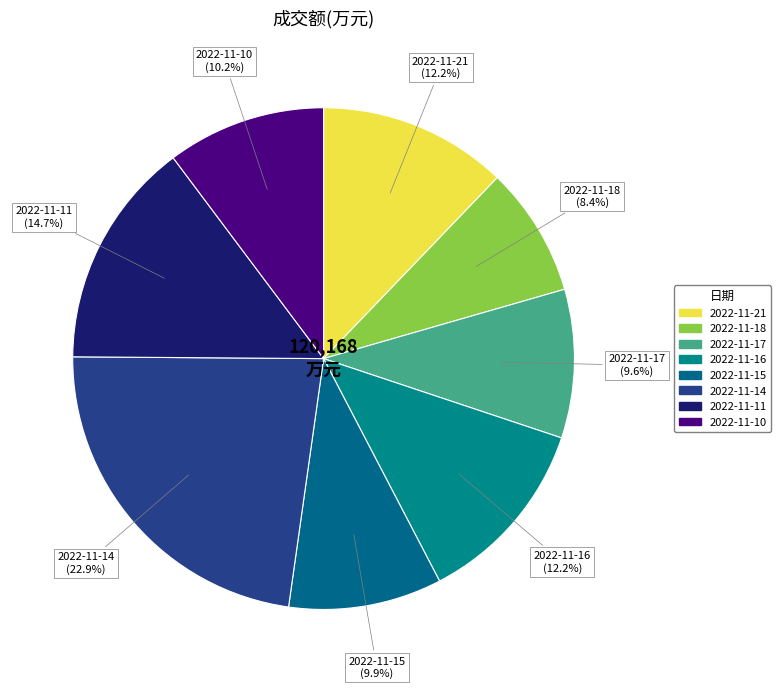

Count the number of slices in the pie.

8